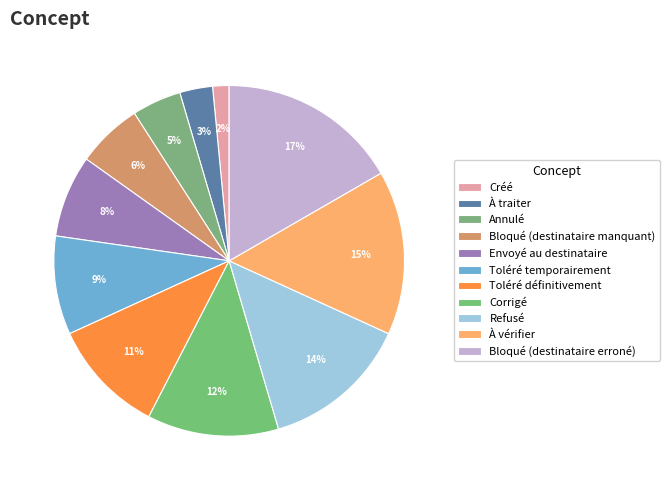

How many slices are in this pie chart?

11